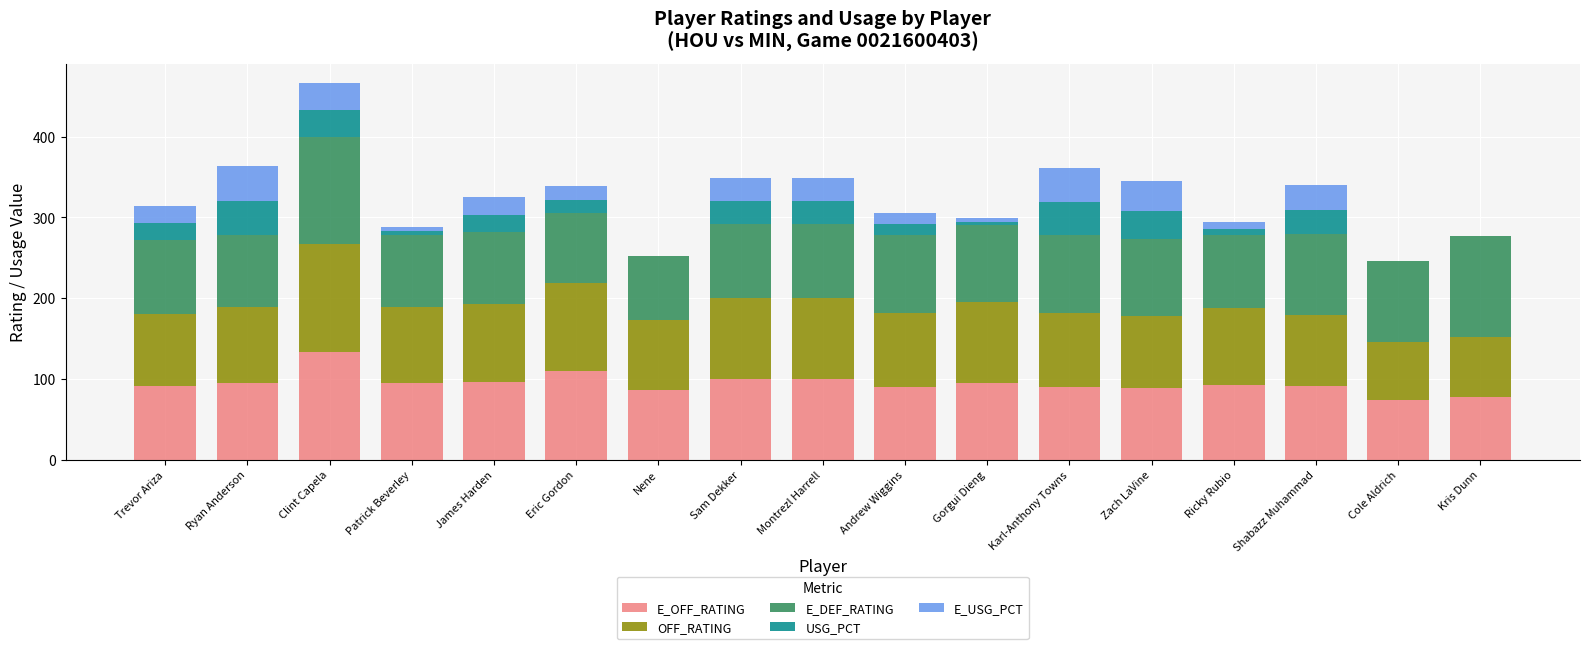

At which category is the sum across all series the highest?

Clint Capela